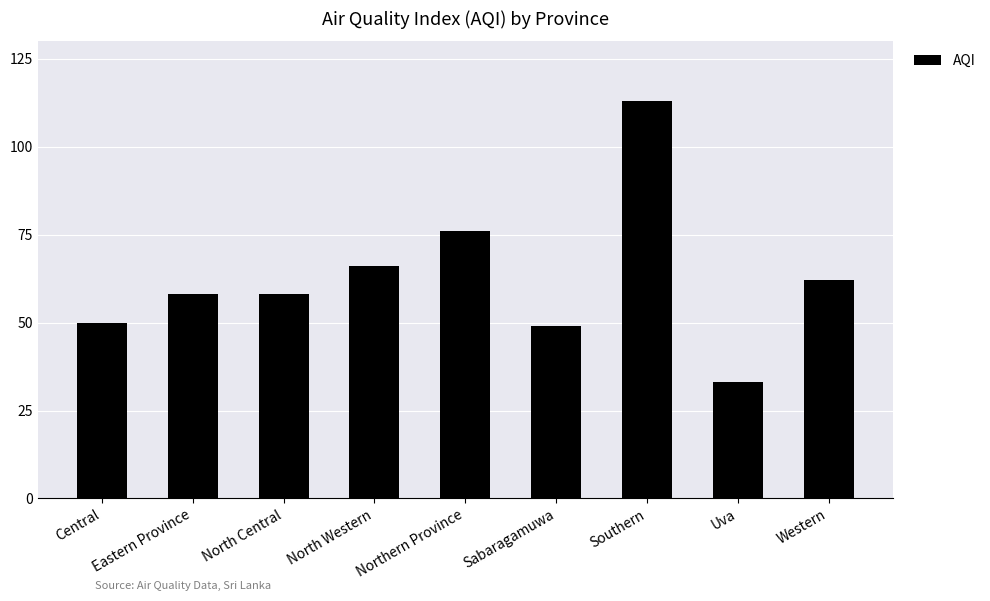

What is the value of the 6th bar from the left?

49